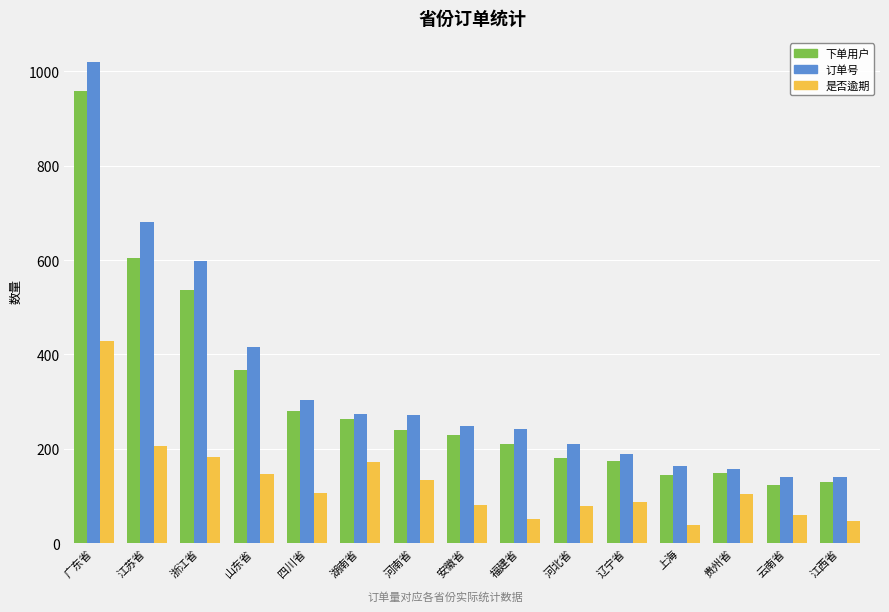

At which label does 是否逾期 first exceed 103?

广东省